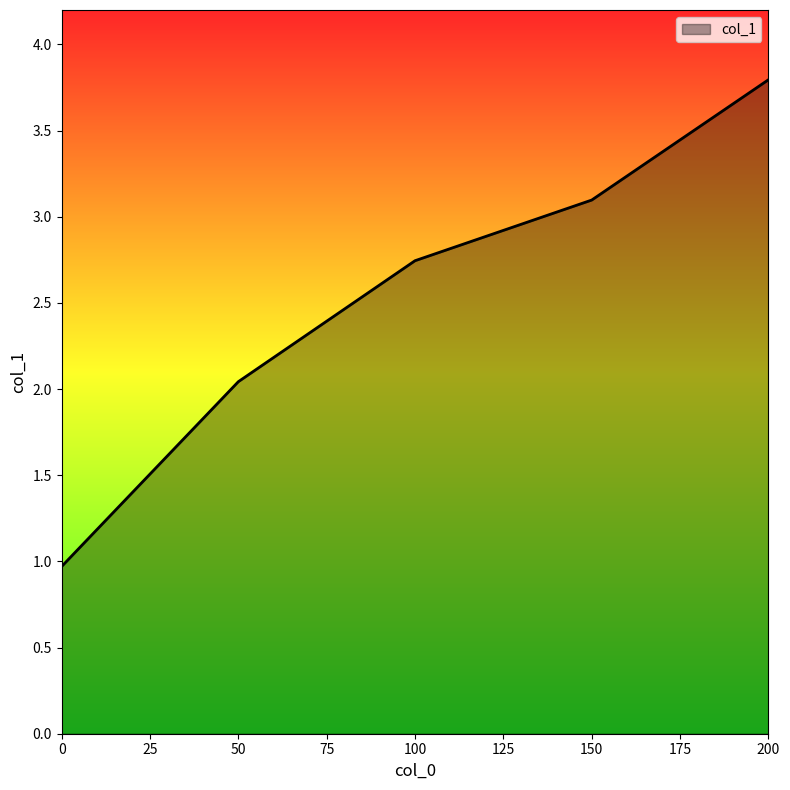

True or false: the data has more than 2 interior local peaks.

False